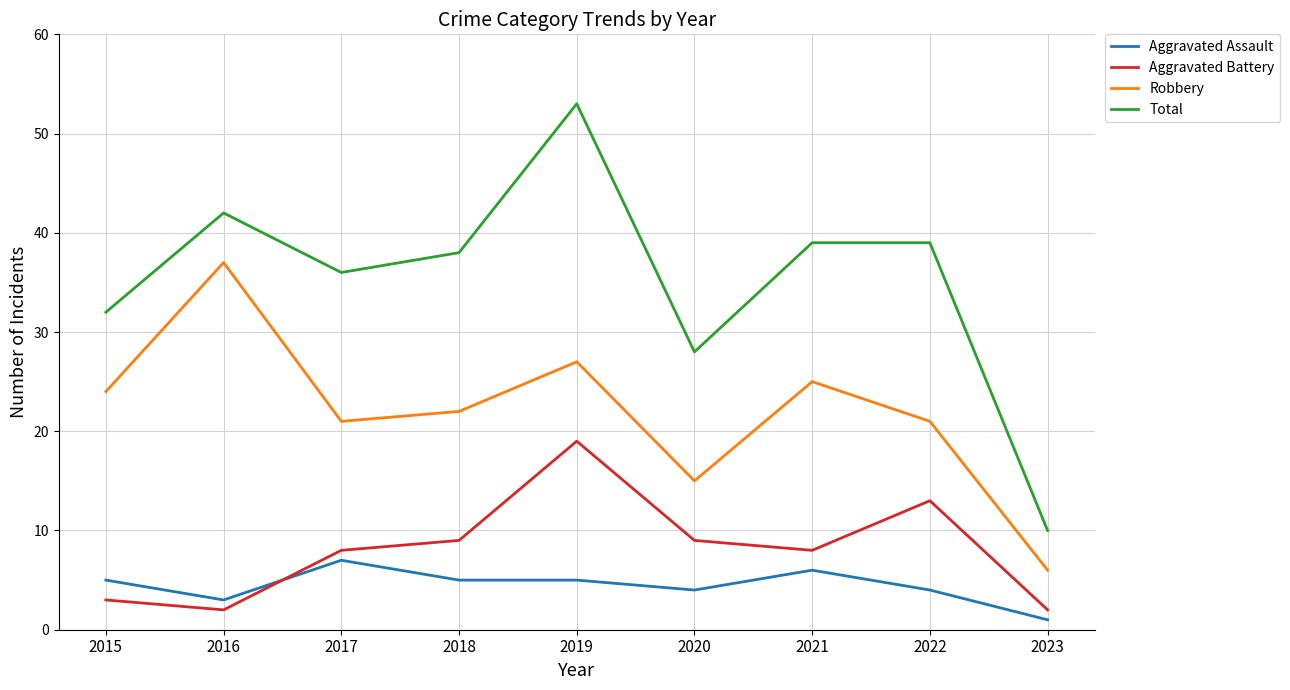

Rank the series by their maximum value, from lowest to highest.

Aggravated Assault, Aggravated Battery, Robbery, Total